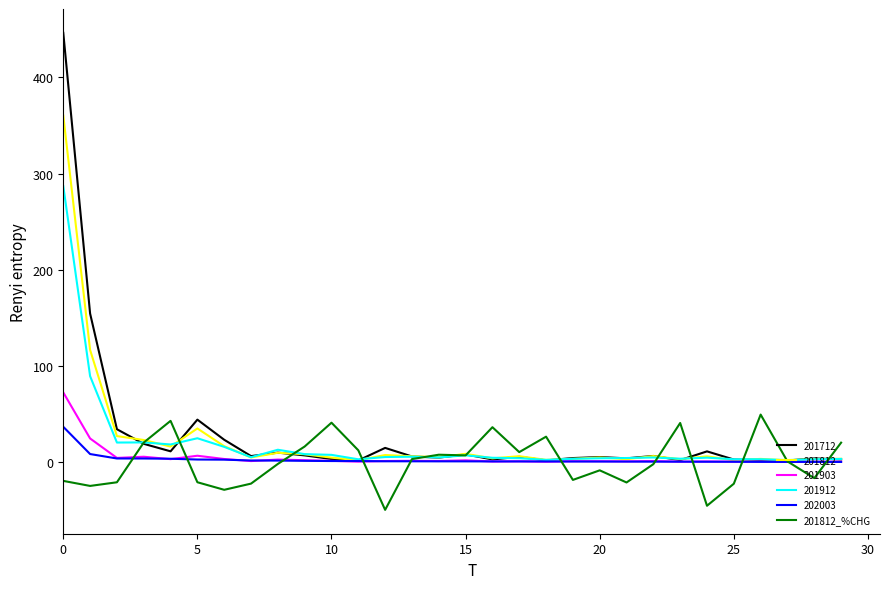

What is the minimum value shown in the chart?

-49.4